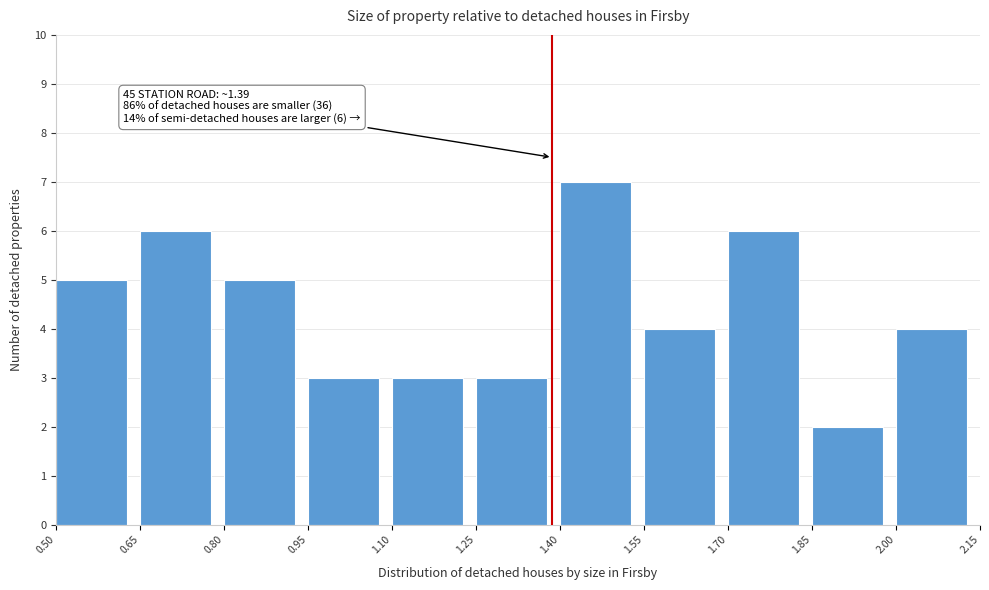

Which range on the x-axis has the tallest bar?

1.40 to 1.55